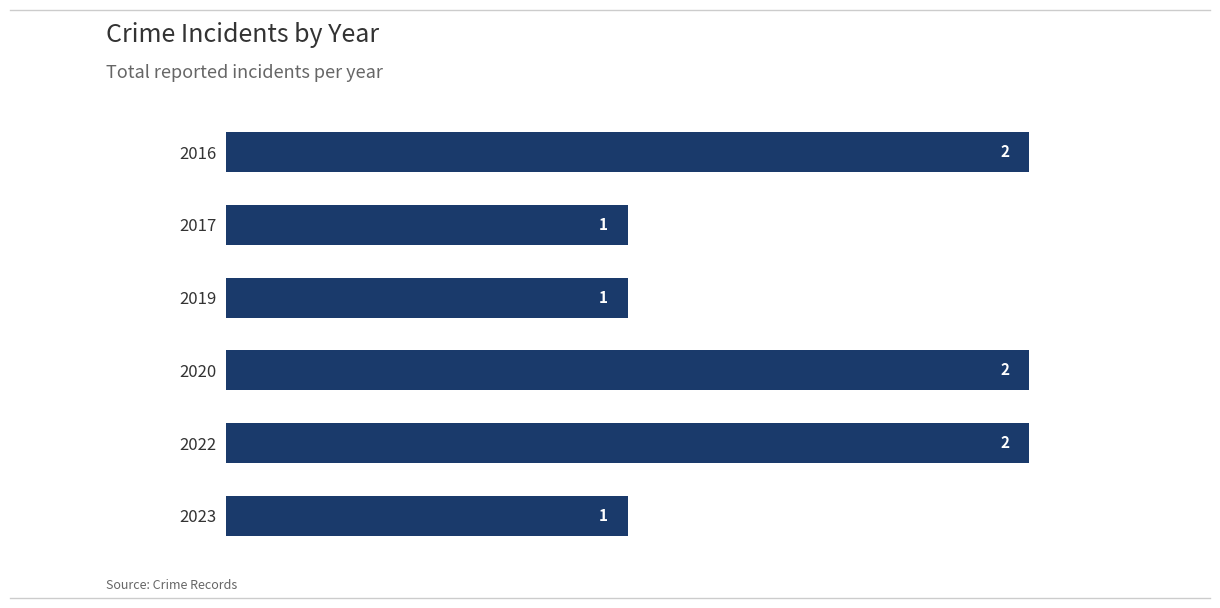

Approximately how many times larger is the value at 2016 compared to 2017?

2.0